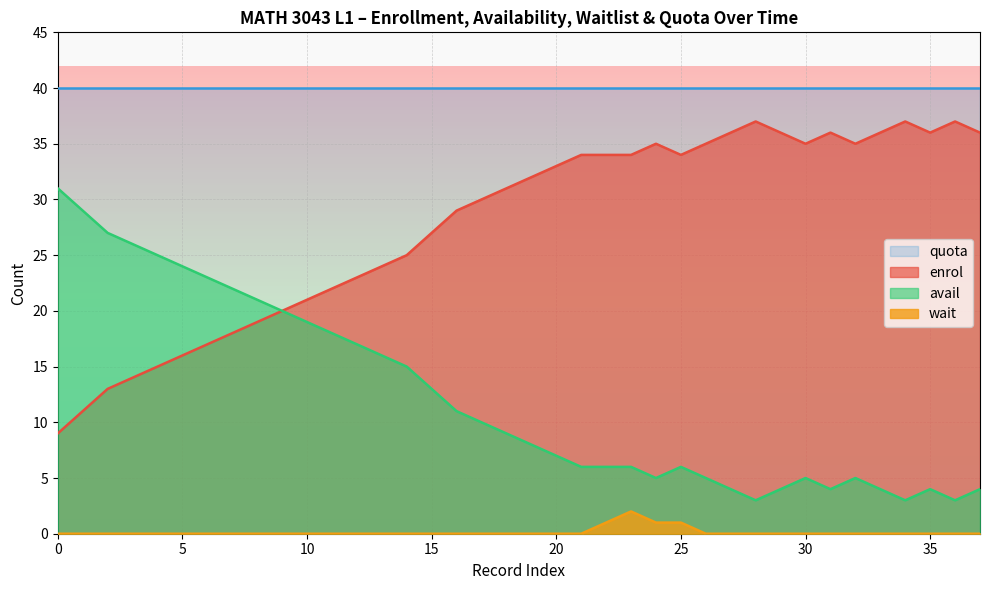

What is the label of the 16th point from the left?

15